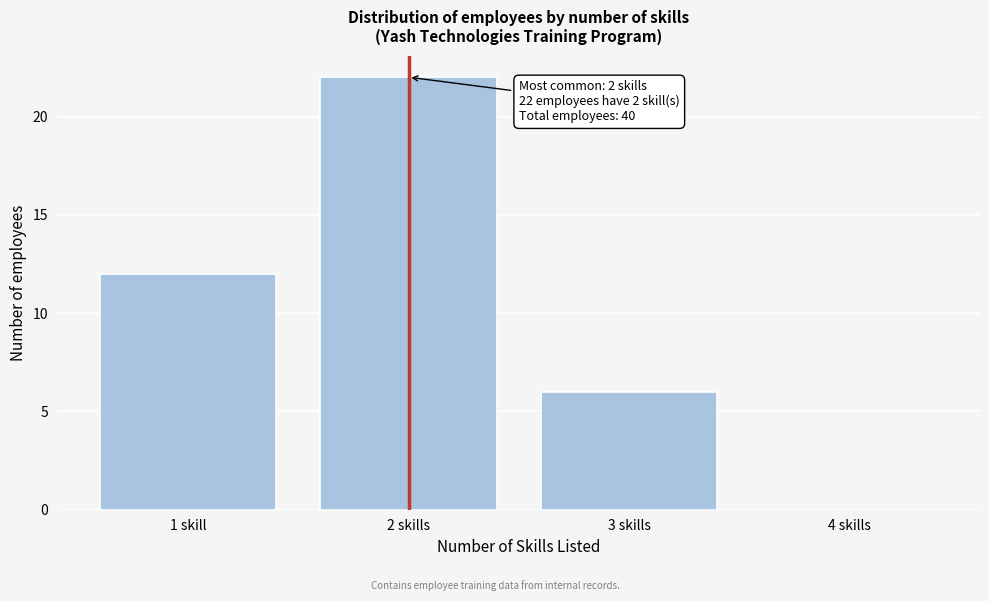

Reading left to right, what are all the values shown in this chart?

1 skill=12	2 skills=22	3 skills=6	4 skills=0